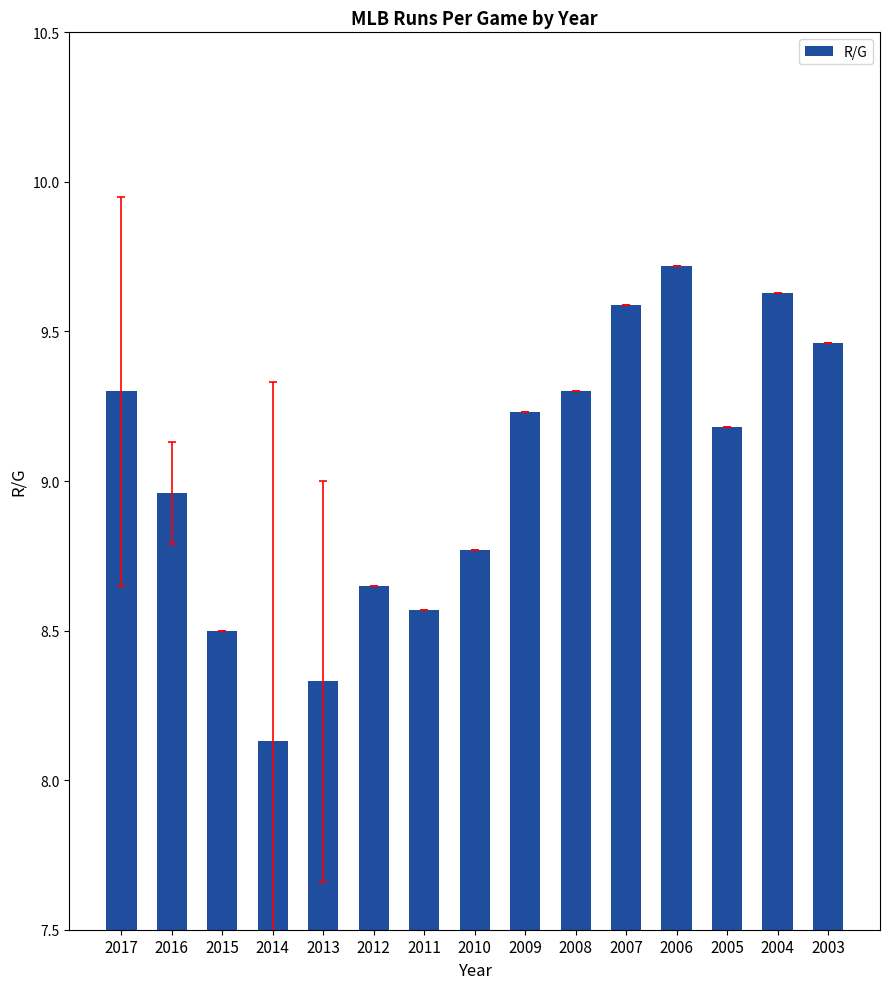

What is the difference between the maximum and minimum values?

1.6